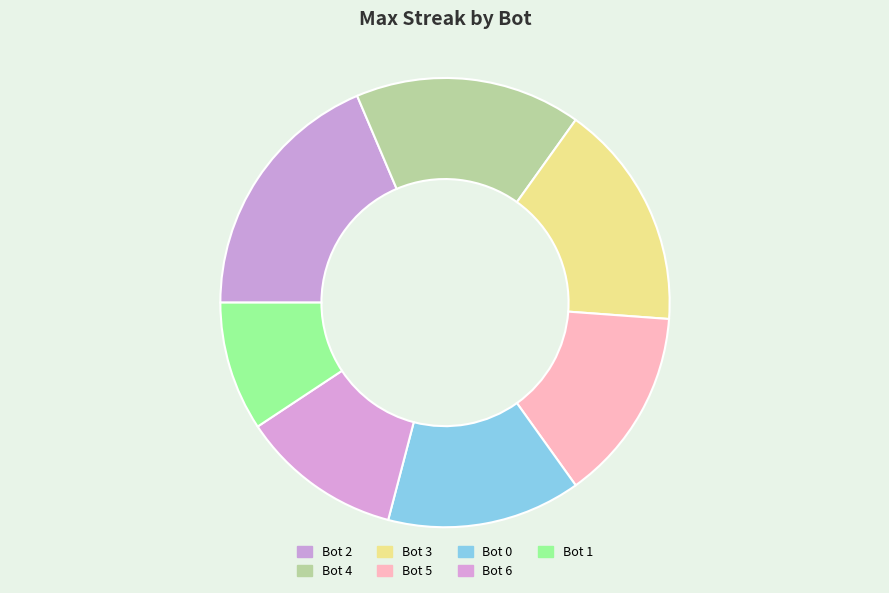

Which slice is the smallest?

Bot 1